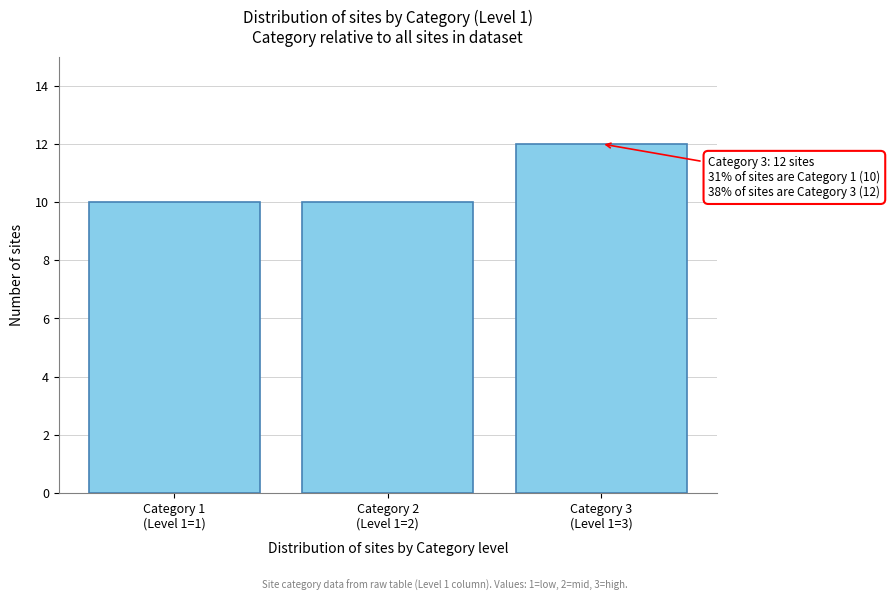

Reading left to right, transcribe all the data shown in this chart.

10	10	12